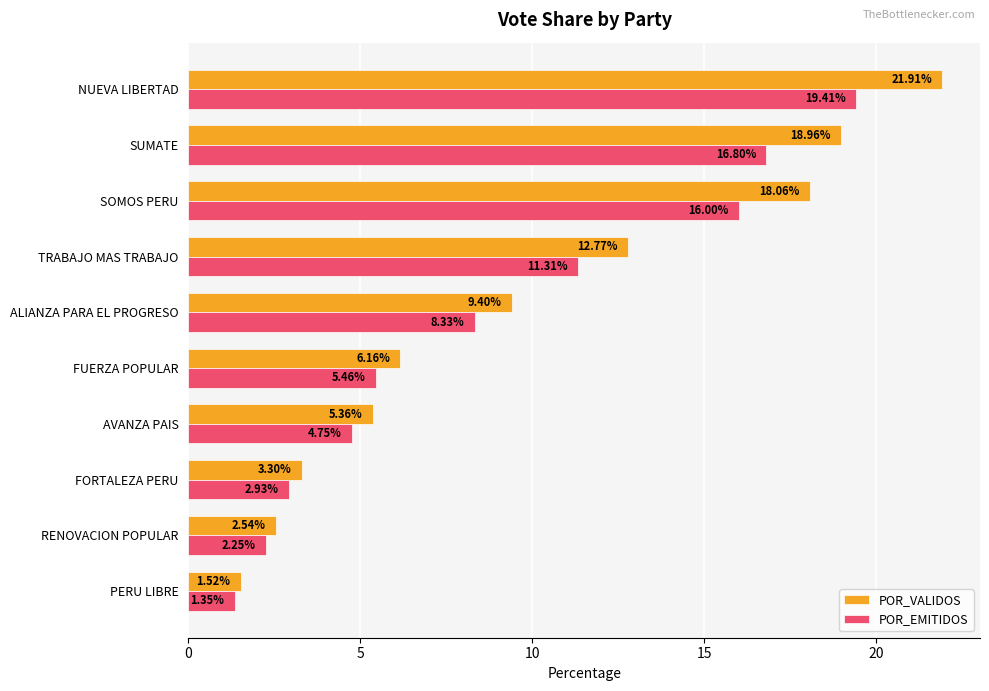

At which label is POR_VALIDOS closest to 11?

ALIANZA PARA EL PROGRESO